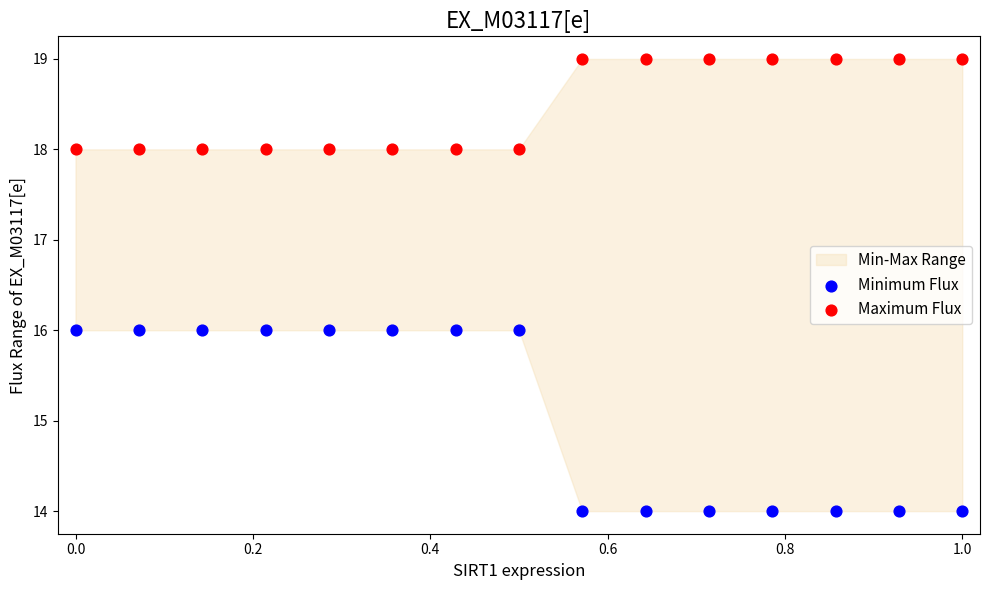

Which series contains the highest Y value?

Maximum Flux